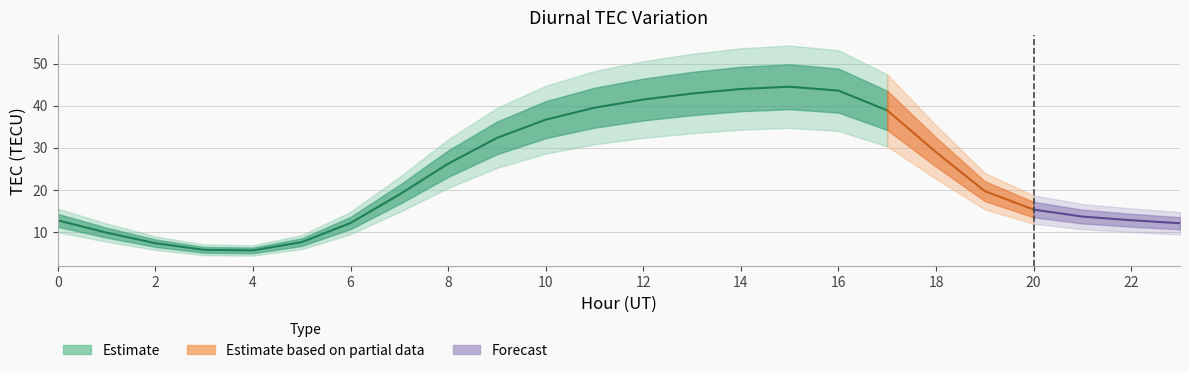

How many points are lower than both their immediate neighbors (excluding endpoints)?

1